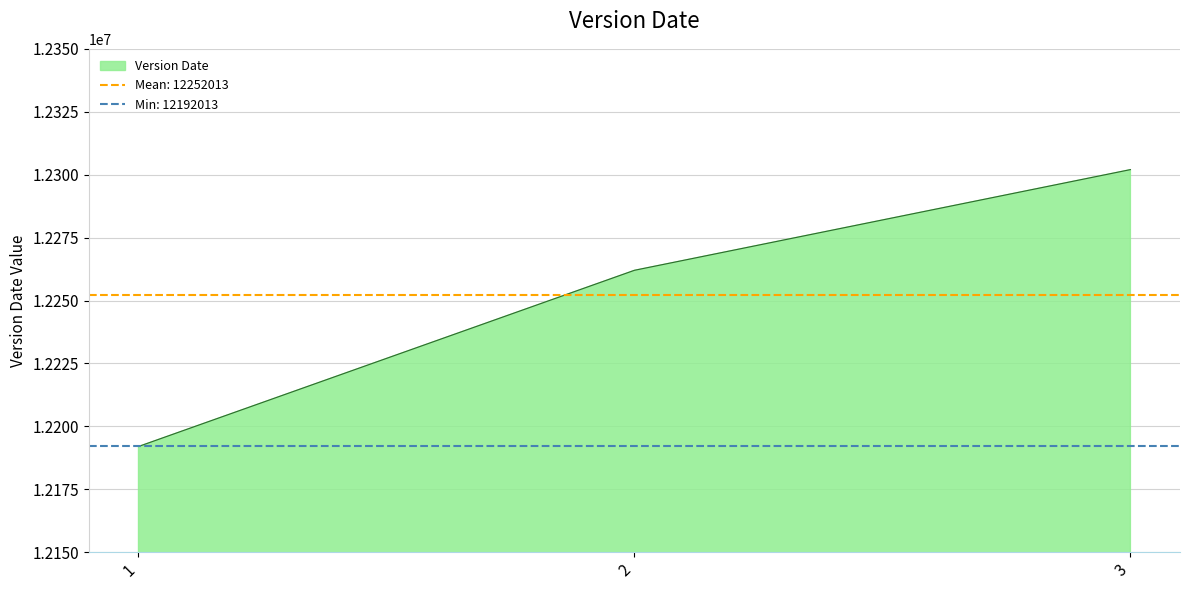

List the labels in order of value, smallest first.

1, 2, 3